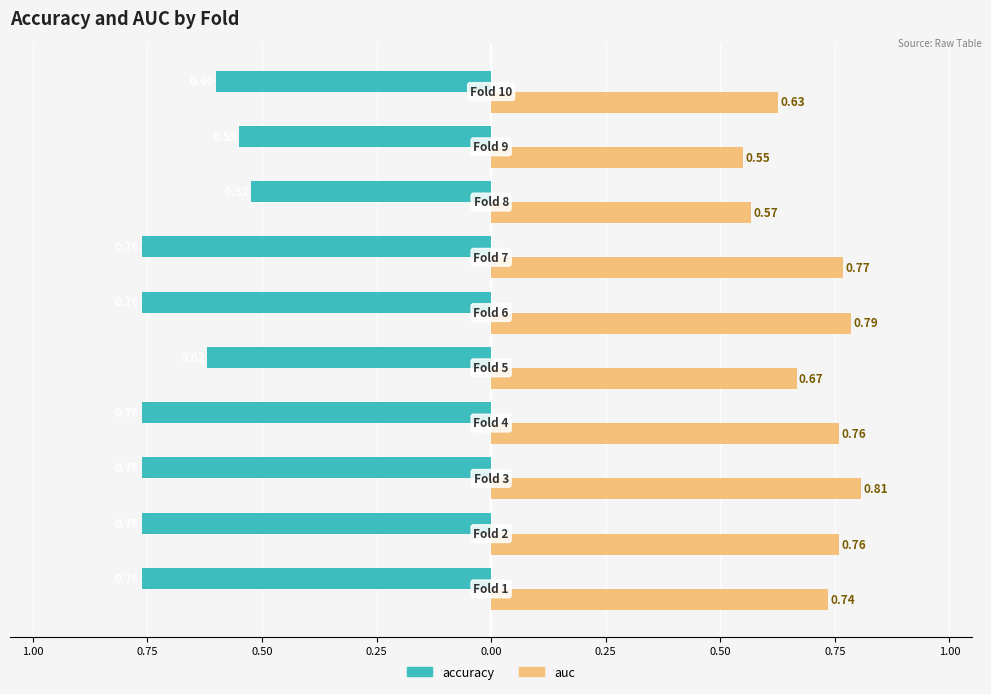

What are all the series names shown in the legend?

accuracy, auc